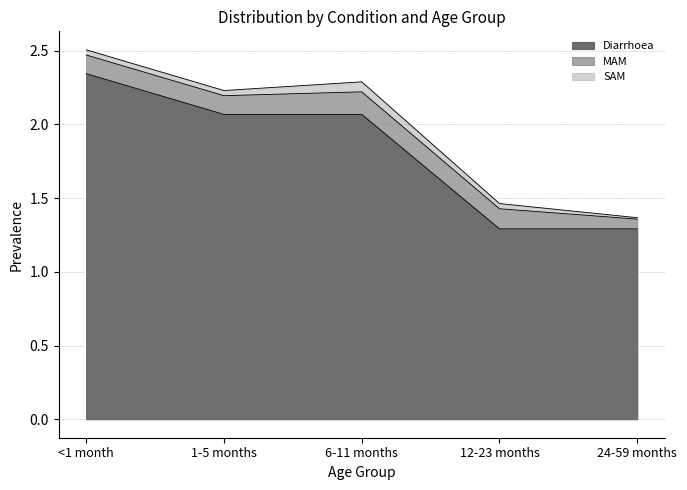

At which label does MAM reach its peak?

6-11 months